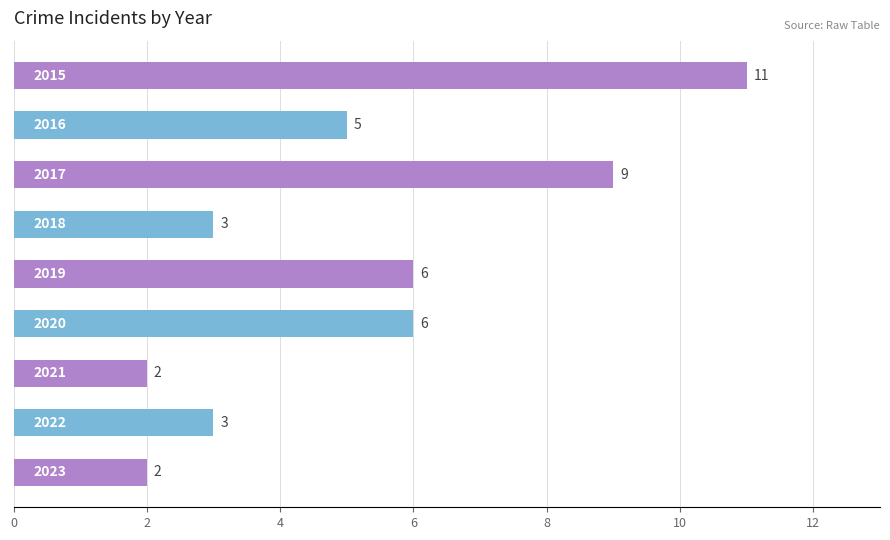

How many series are shown in this chart?

1